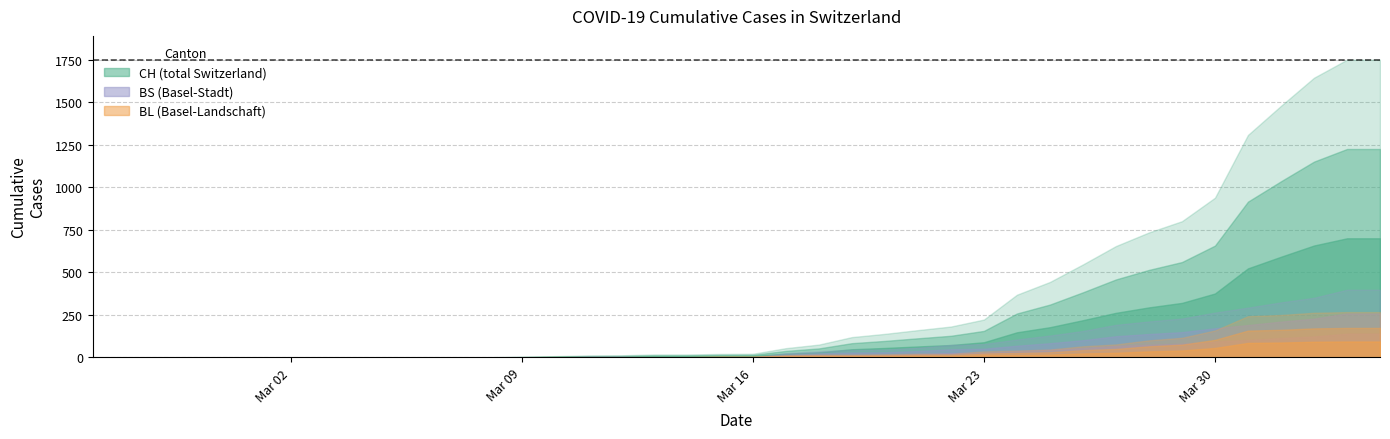

What is the total value across all series at 2020-03-30?

1359